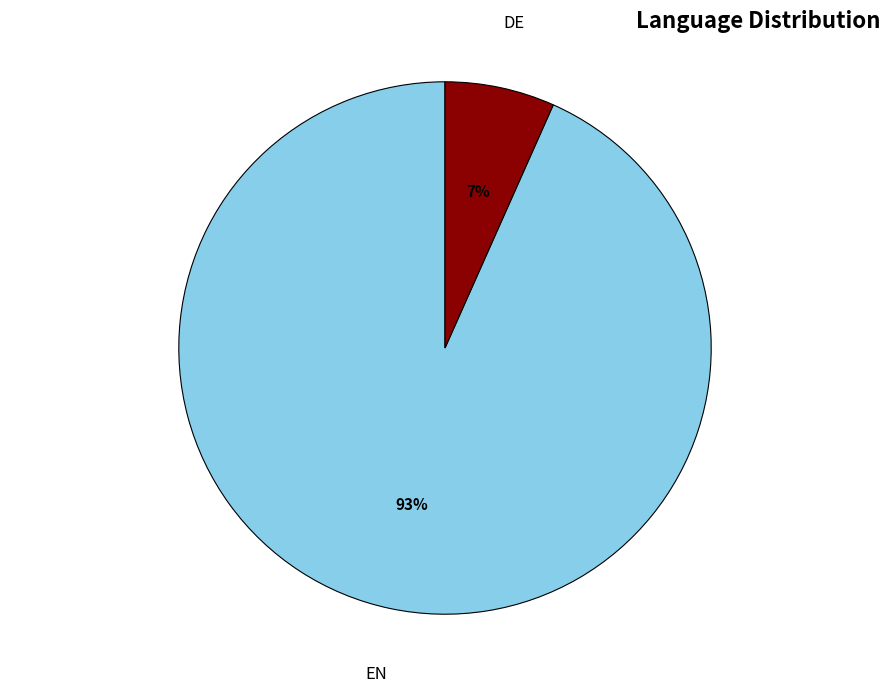

Does any single category account for the majority?

Yes